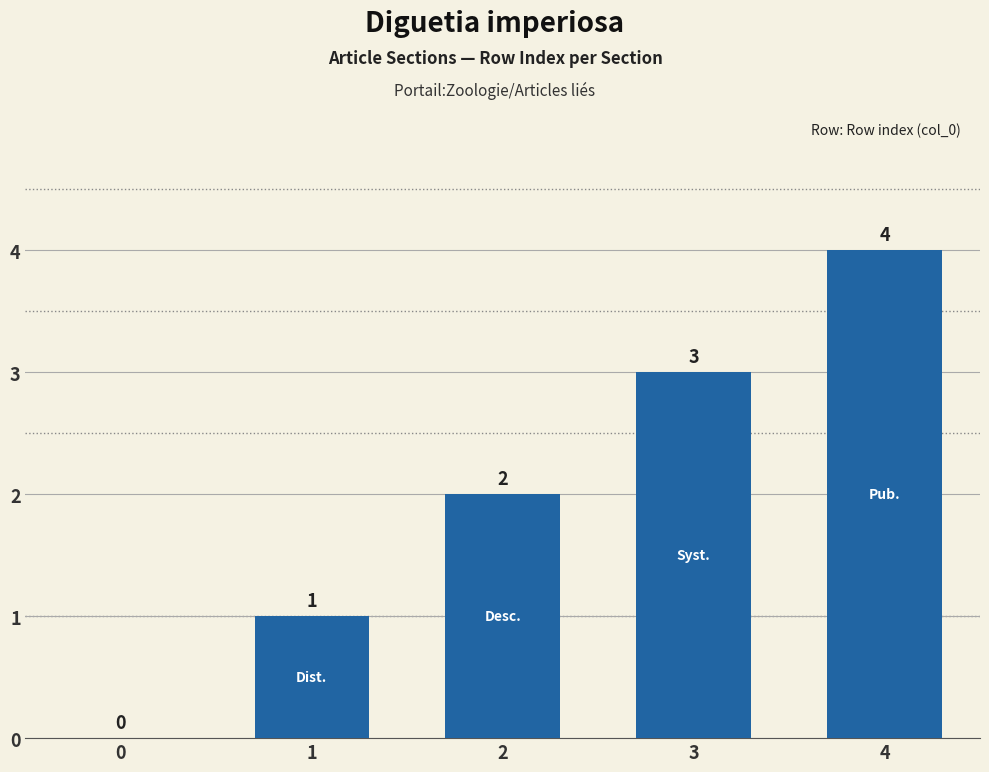

Are the bars horizontal?

No